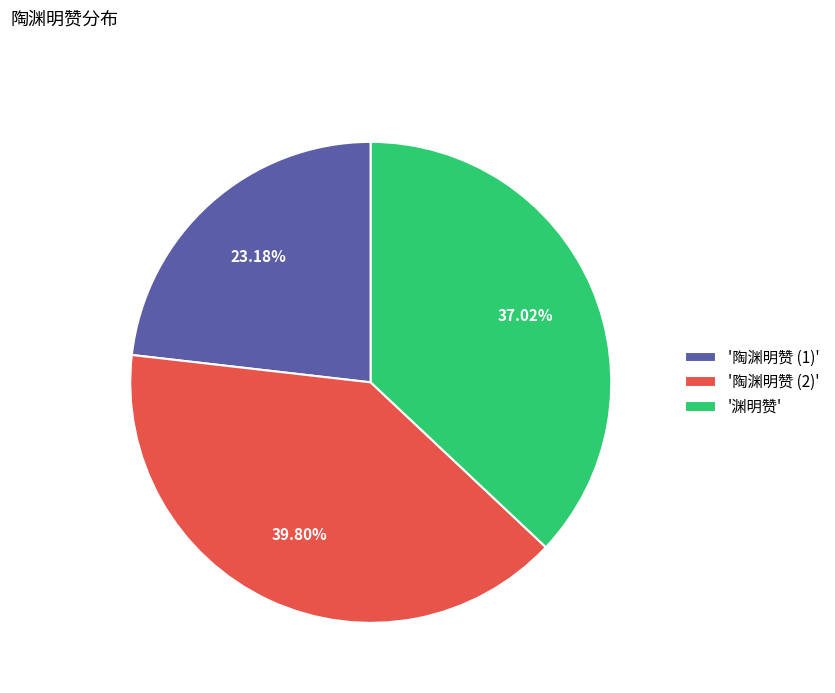

Which has a higher value, '陶渊明赞 (1)' or '陶渊明赞 (2)'?

'陶渊明赞 (2)'